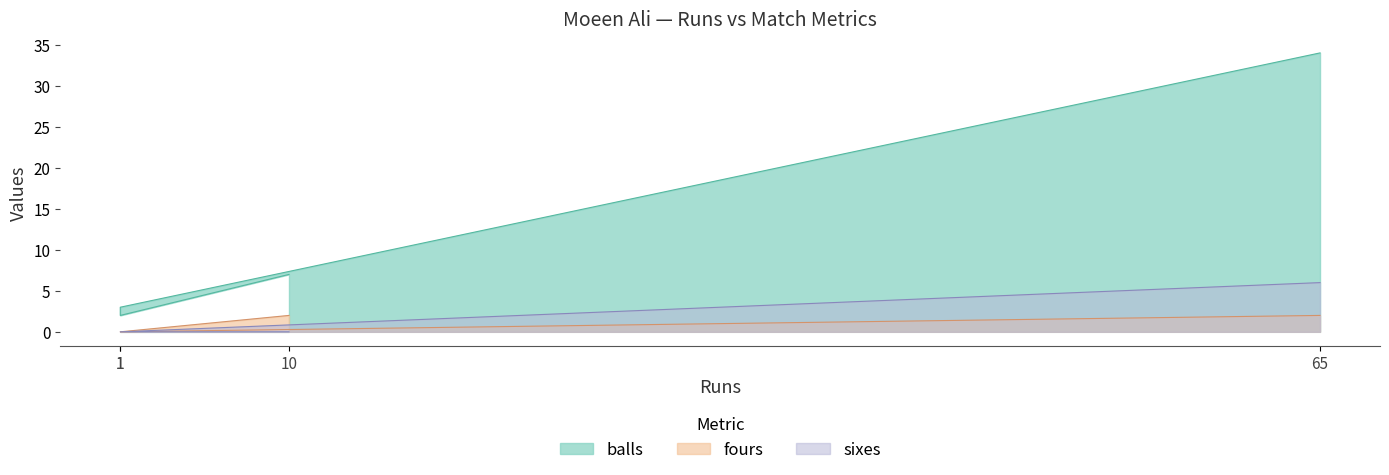

The value of fours at 1 is -1. True or false?

False